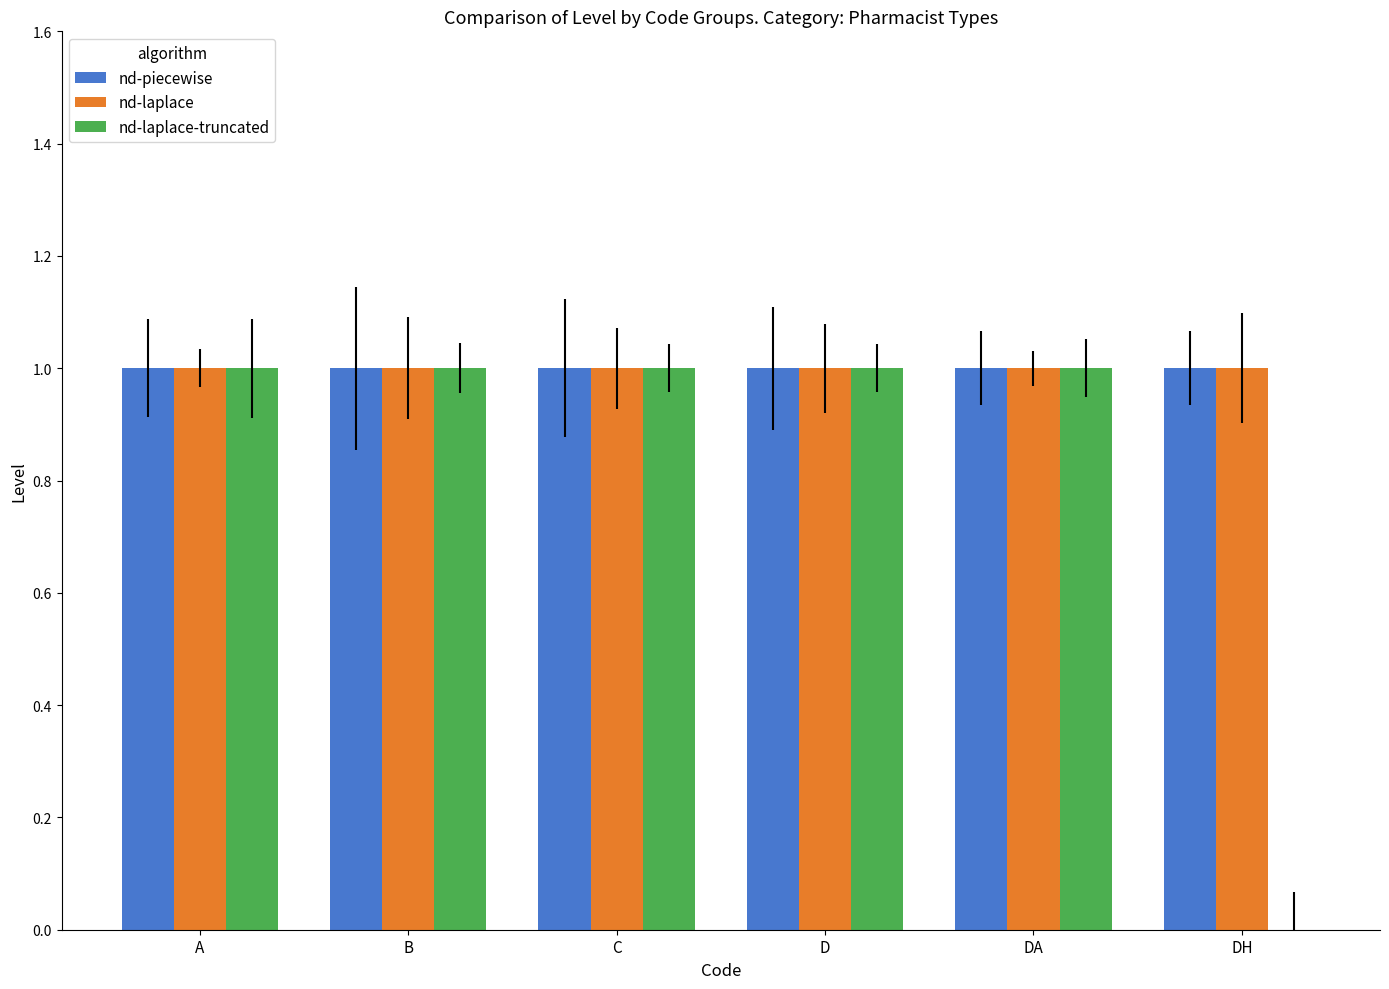

Reading left to right, list all the values displayed in this chart.

nd-piecewise: A=1	B=1	C=1	D=1	DA=1	DH=1
nd-laplace: A=1	B=1	C=1	D=1	DA=1	DH=1
nd-laplace-truncated: A=1	B=1	C=1	D=1	DA=1	DH=0